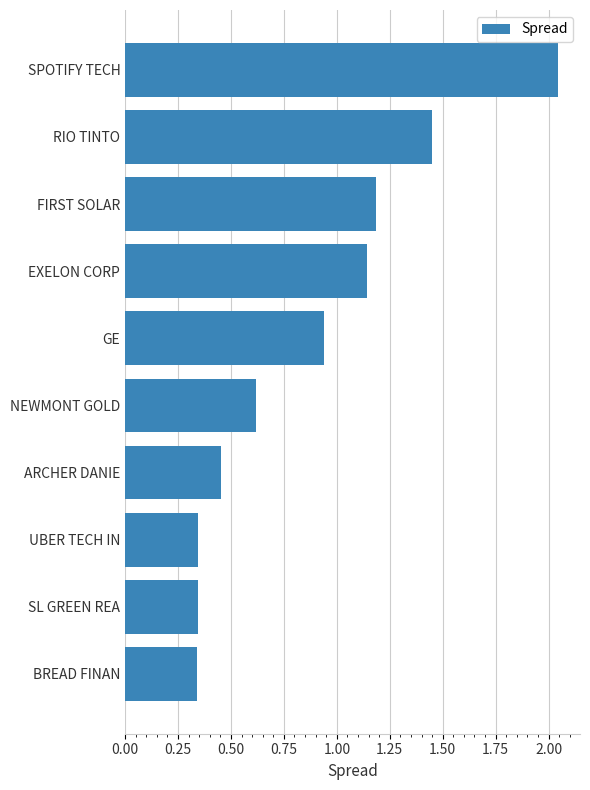

The value at SL GREEN REA is 0.1. True or false?

False